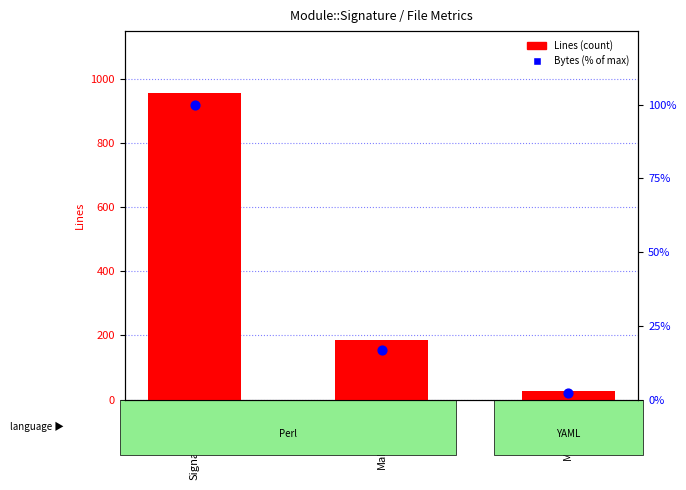

Which series has the largest Y range (max minus min)?

Lines (count)